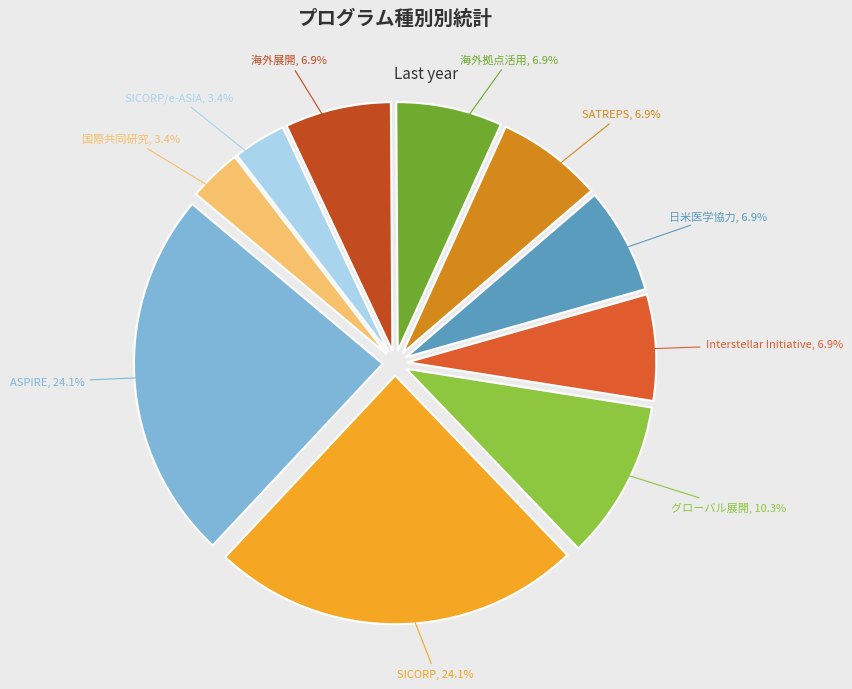

Is there any slice that represents more than half of the pie?

No